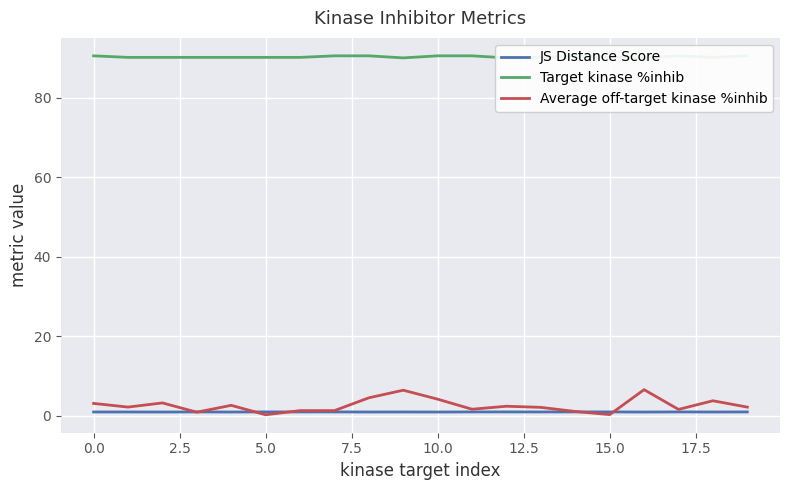

What are all the series names shown in the legend?

JS Distance Score, Target kinase %inhib, Average off-target kinase %inhib